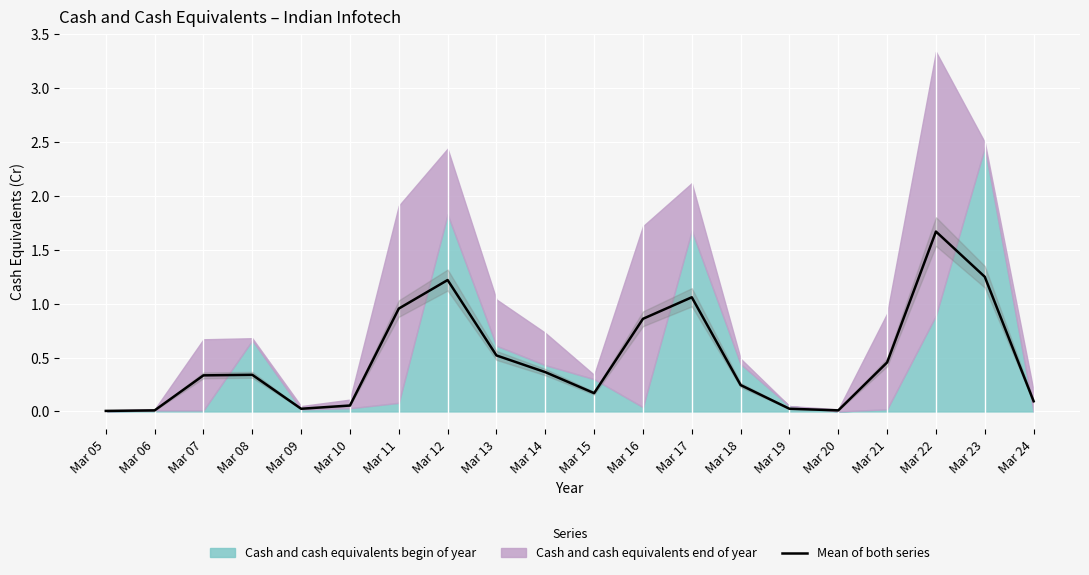

Which label corresponds to the smallest value in the chart?

Mar 05